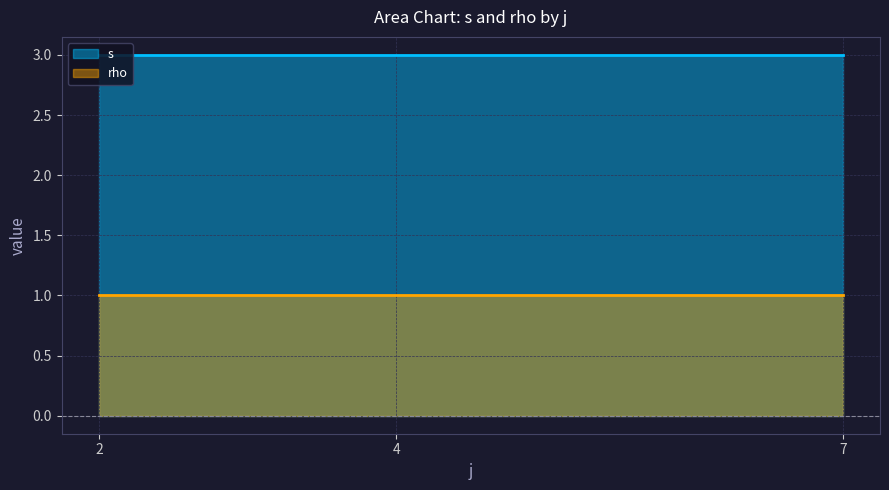

Which series has the largest total across all categories?

s